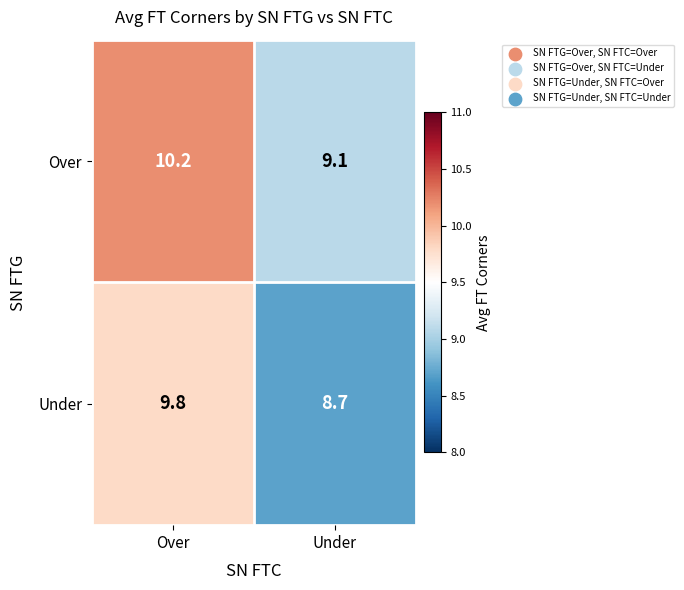

The Under series shows 8.7 at Under. True or false?

True